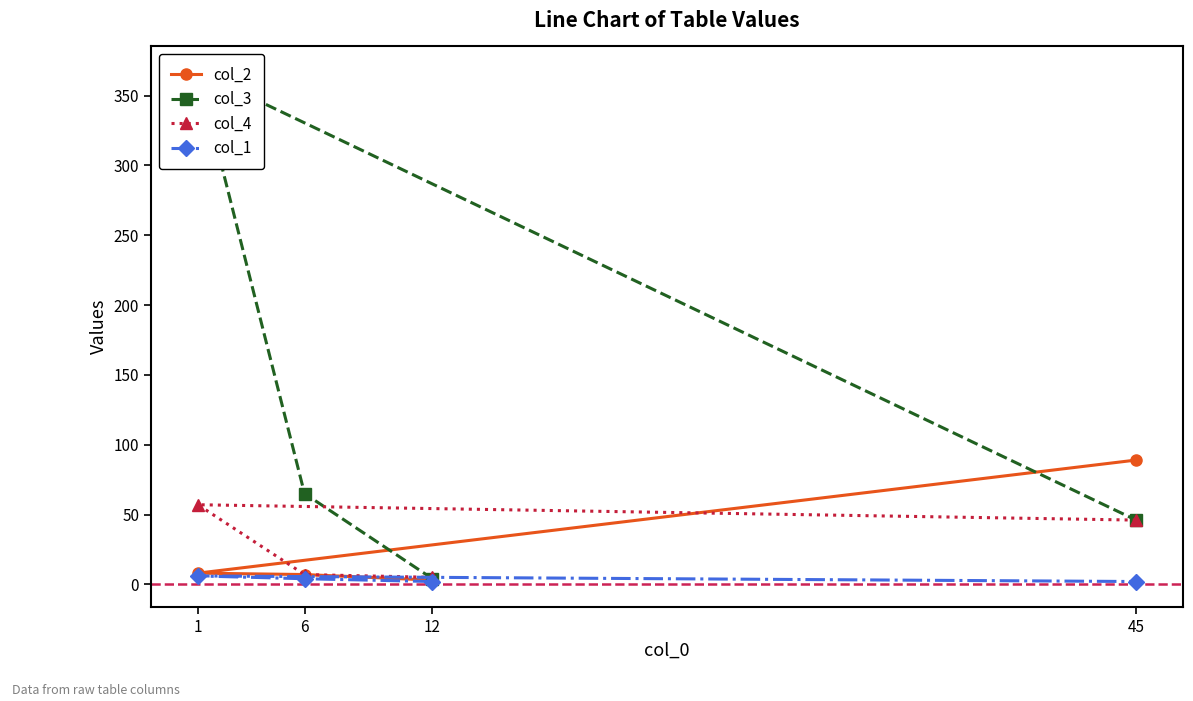

List the series in order of their peak value, lowest first.

col_1, col_4, col_2, col_3